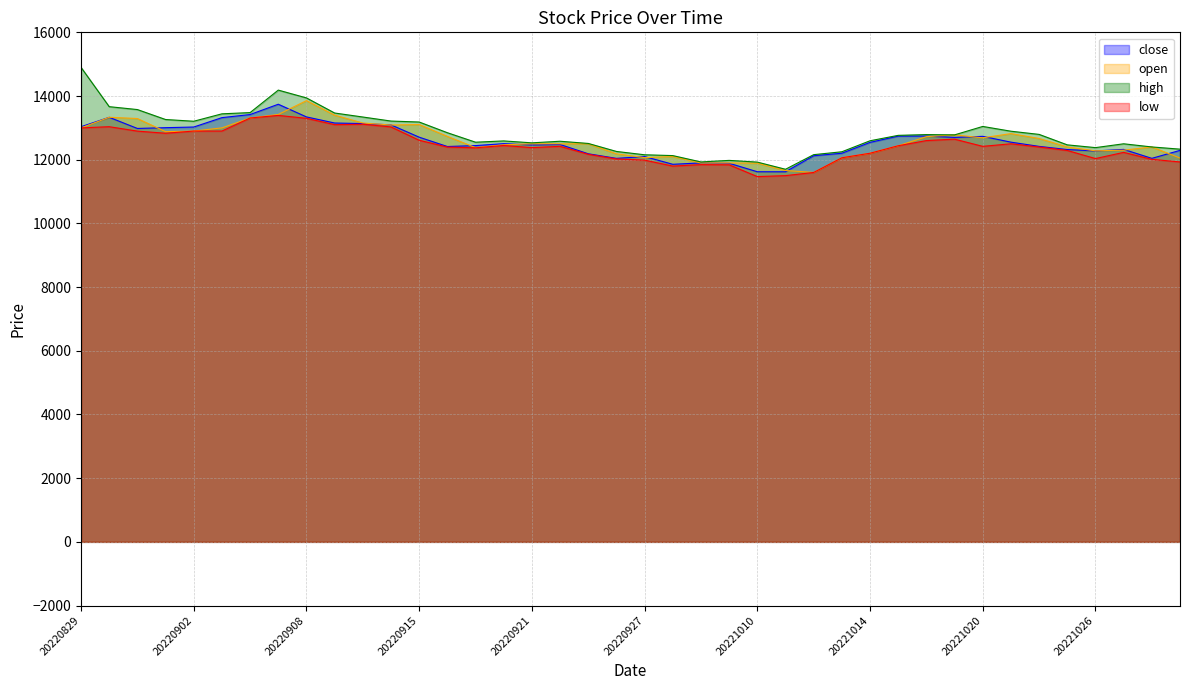

Count the number of data series in this chart.

4